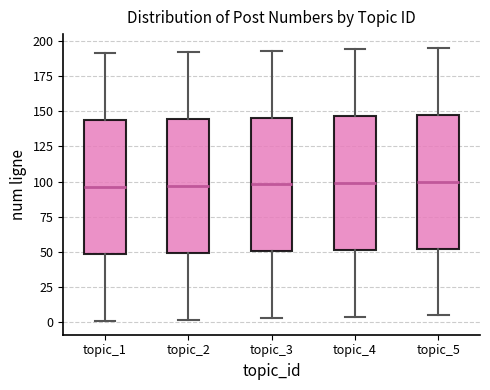

Reading left to right, read every box against the y-axis: the position of its median line, the range the box covers, and the ends of its whiskers. The values are not printed on the chart, so give them approximately, as read against the axis.

topic_1: median 95, box 50 to 145, whiskers 0 to 190
topic_2: median 95, box 50 to 145, whiskers 0 to 190
topic_3: median 100, box 50 to 145, whiskers 5 to 195
topic_4: median 100, box 50 to 145, whiskers 5 to 195
topic_5: median 100, box 55 to 150, whiskers 5 to 195